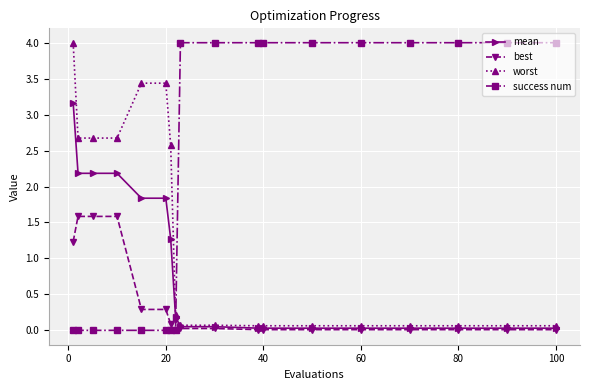

How many lines are shown in the chart?

4